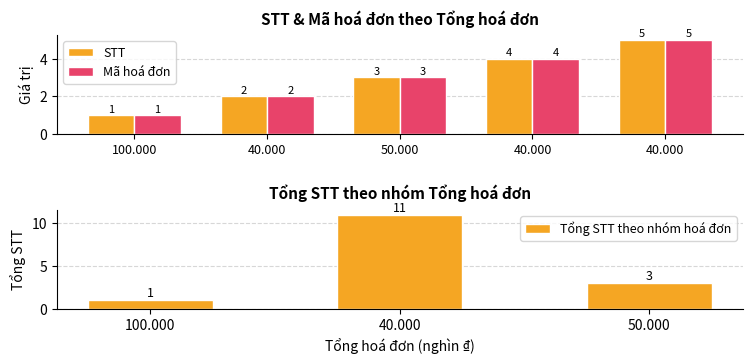

At 100.000, list the series in order from largest to smallest.

STT, Mã hoá đơn